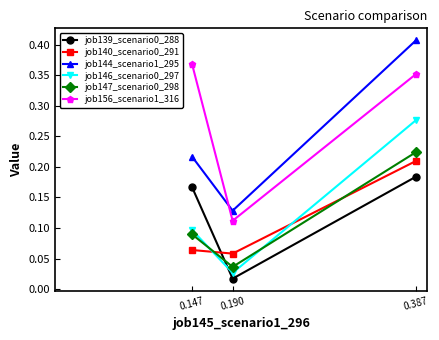

Which category has the highest value across all series?

0.387